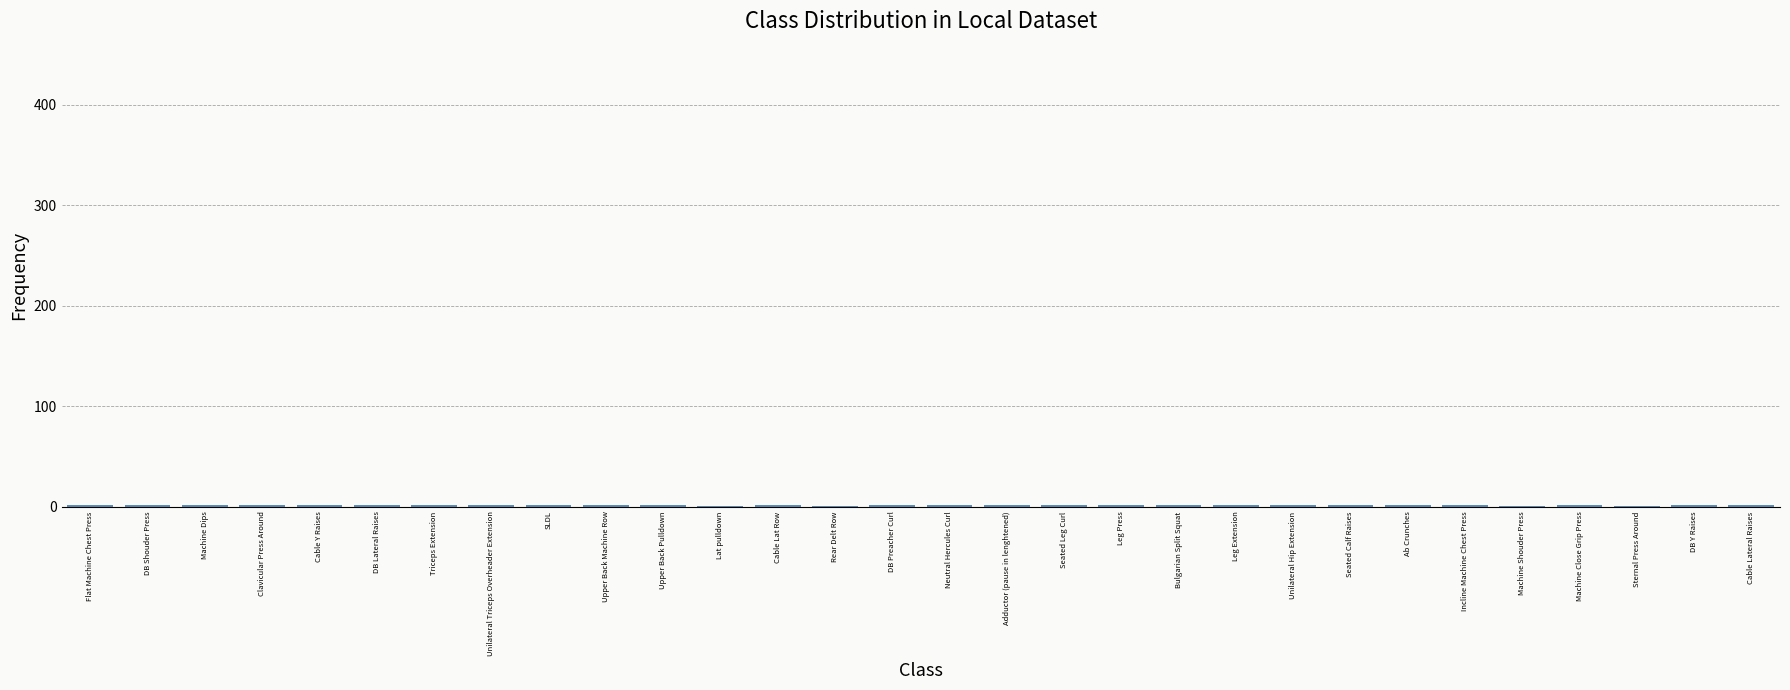

What is the sum of all values?

56